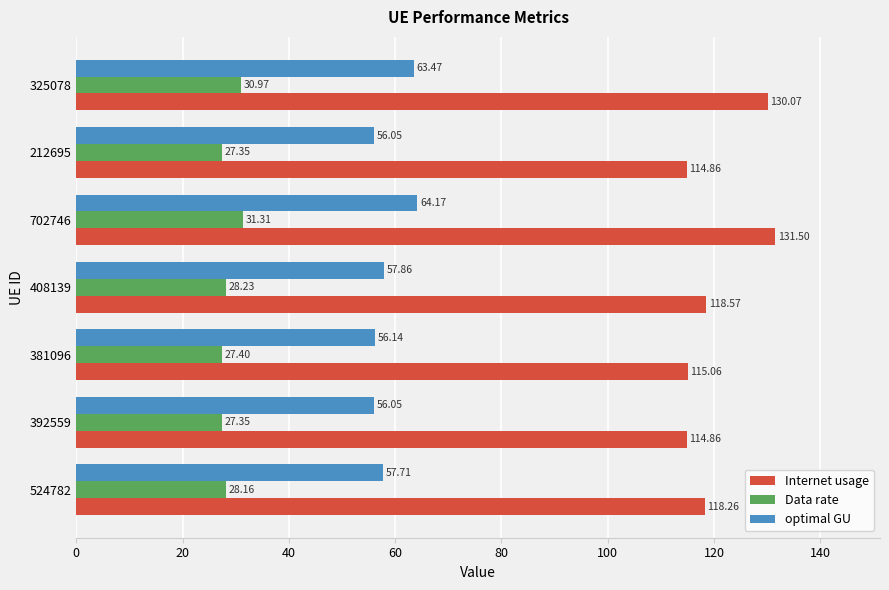

Which category has the highest value in the optimal GU series?

702746